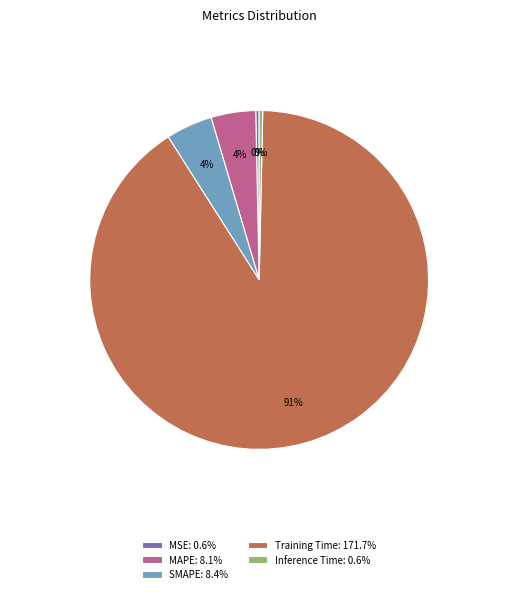

To the nearest percent, what is the average slice percentage?

20%